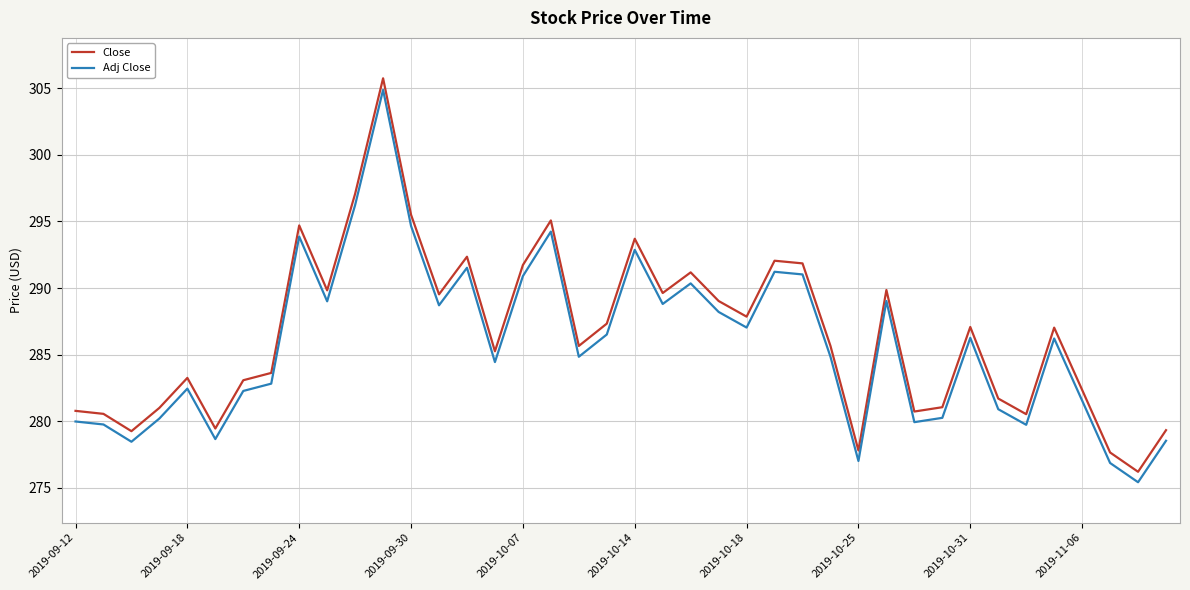

True or false: Adj Close and Close cross at least once.

False